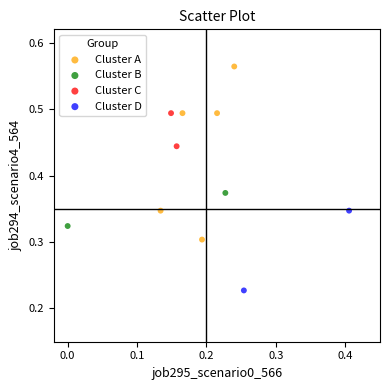

Which series has the largest Y range (max minus min)?

Cluster A